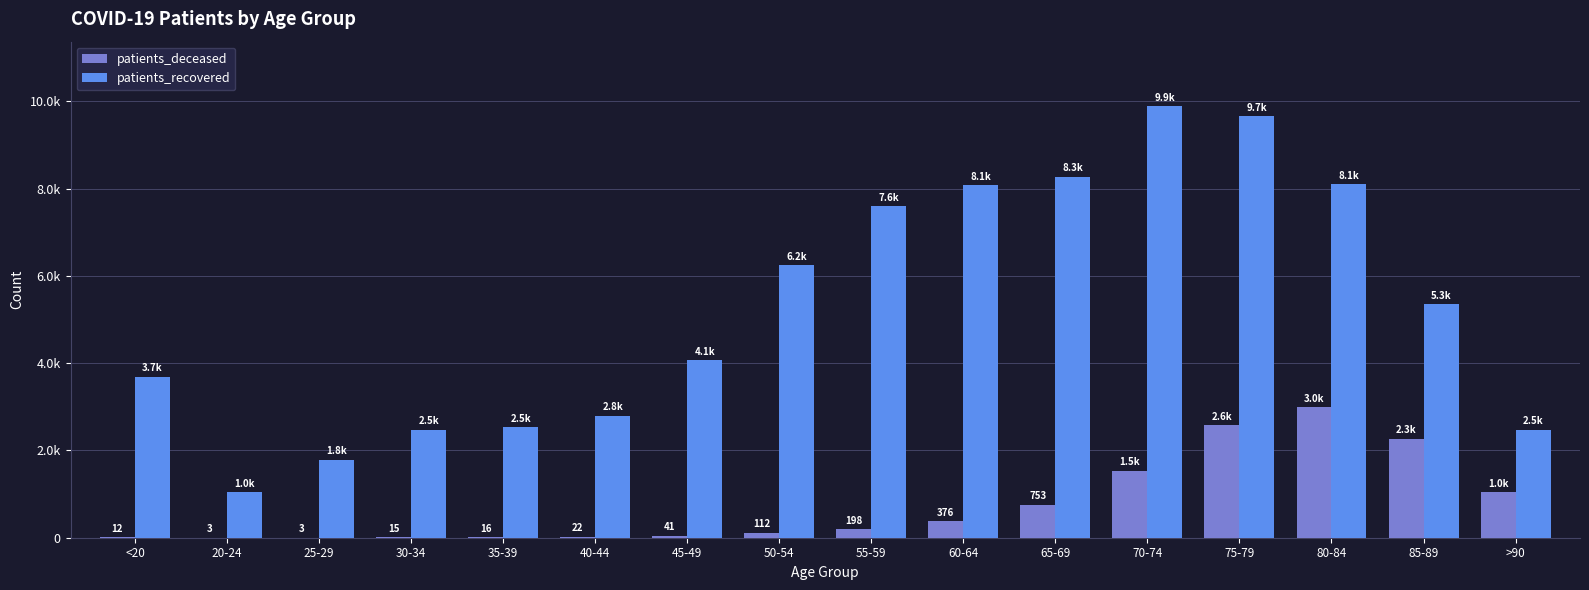

Reading left to right, list all the values displayed in this chart.

patients_deceased: <20=12	20-24=3	25-29=3	30-34=15	35-39=16	40-44=22	45-49=41	50-54=112	55-59=198	60-64=376	65-69=753	70-74=1530	75-79=2580	80-84=2993	85-89=2271	>90=1040
patients_recovered: <20=3694	20-24=1042	25-29=1782	30-34=2477	35-39=2530	40-44=2795	45-49=4067	50-54=6242	55-59=7595	60-64=8076	65-69=8274	70-74=9884	75-79=9660	80-84=8103	85-89=5347	>90=2477